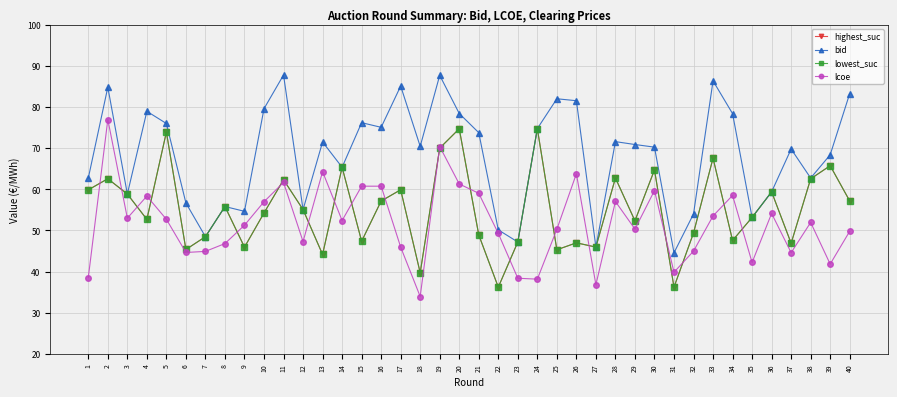

Between 3 and 11, which series saw the biggest shift?

bid